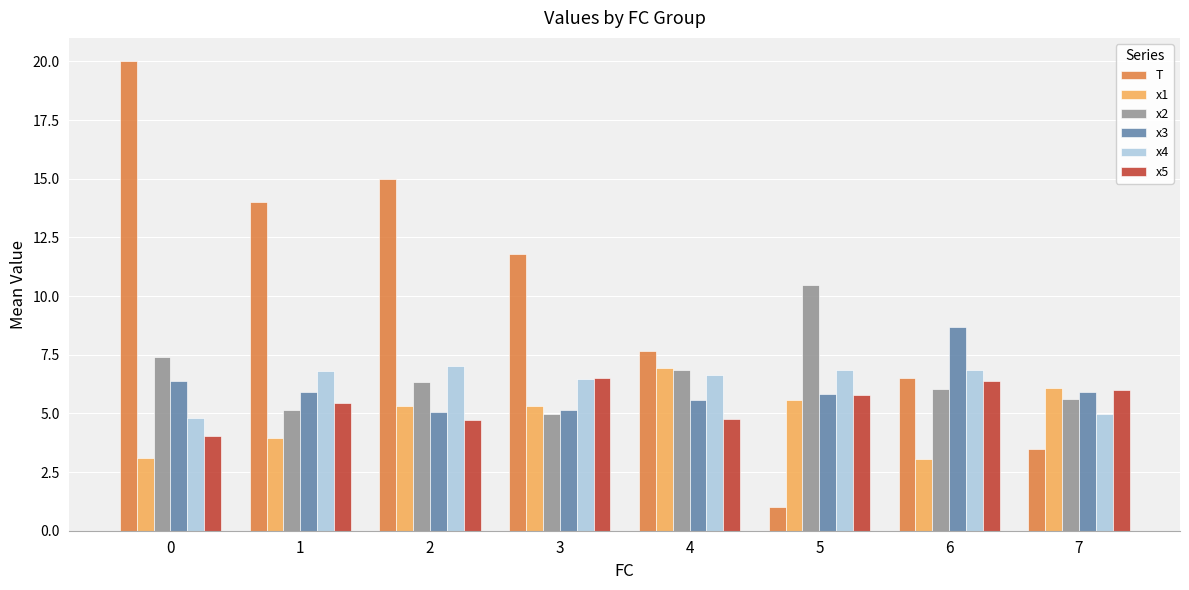

True or false: T has a value of 20.0 at 0.

True